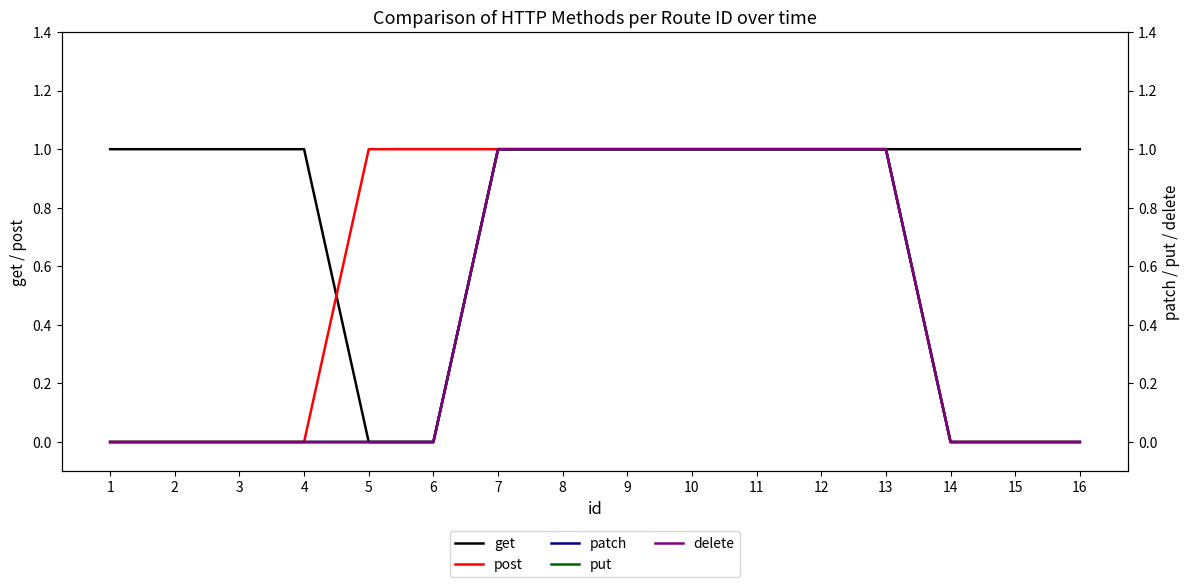

Which category has the lowest value across all series?

5